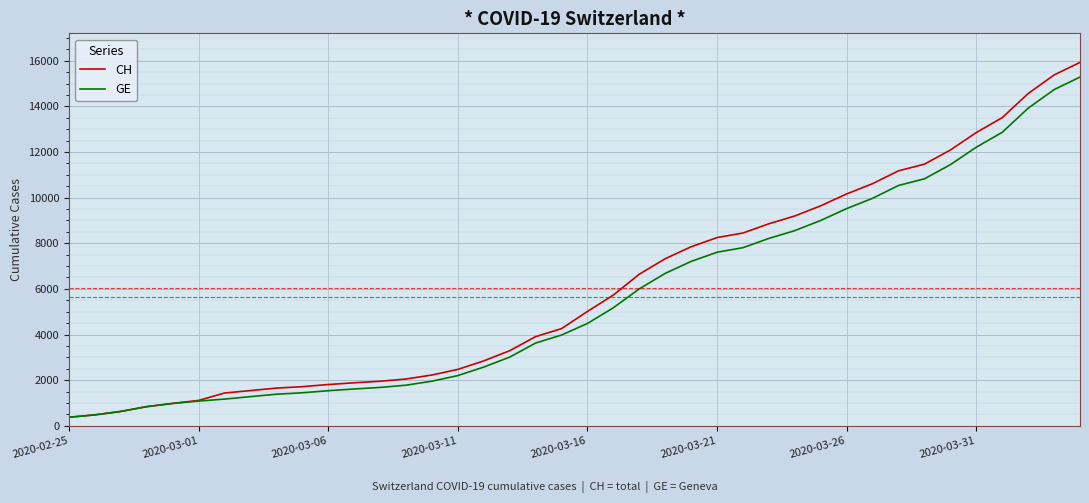

What is the lowest value of the GE series?

375